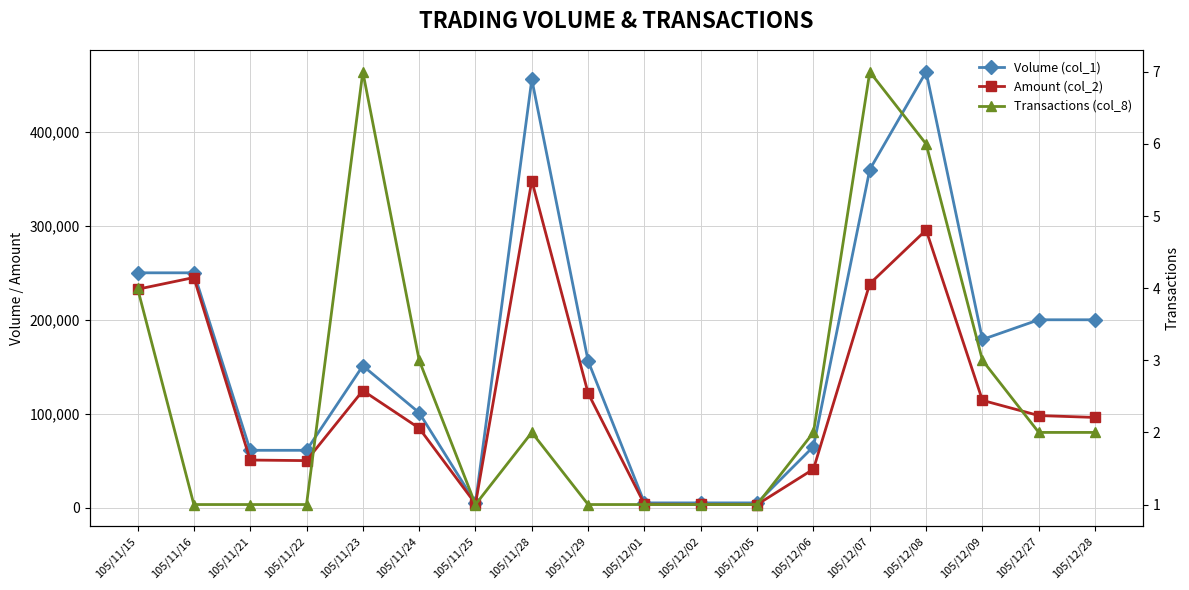

Reading left to right, transcribe all the data shown in this chart.

Volume (col_1): 250000	250000	61000	61000	151000	101000	5000	456000	156000	5000	5000	5000	65000	360000	464000	179000	200000	200000
Amount (col_2): 232500	245000	50630	50020	124560	84600	4000	348120	121680	3550	3400	3250	40950	238380	295550	114210	98000	96000
Transactions (col_8): 4	1	1	1	7	3	1	2	1	1	1	1	2	7	6	3	2	2